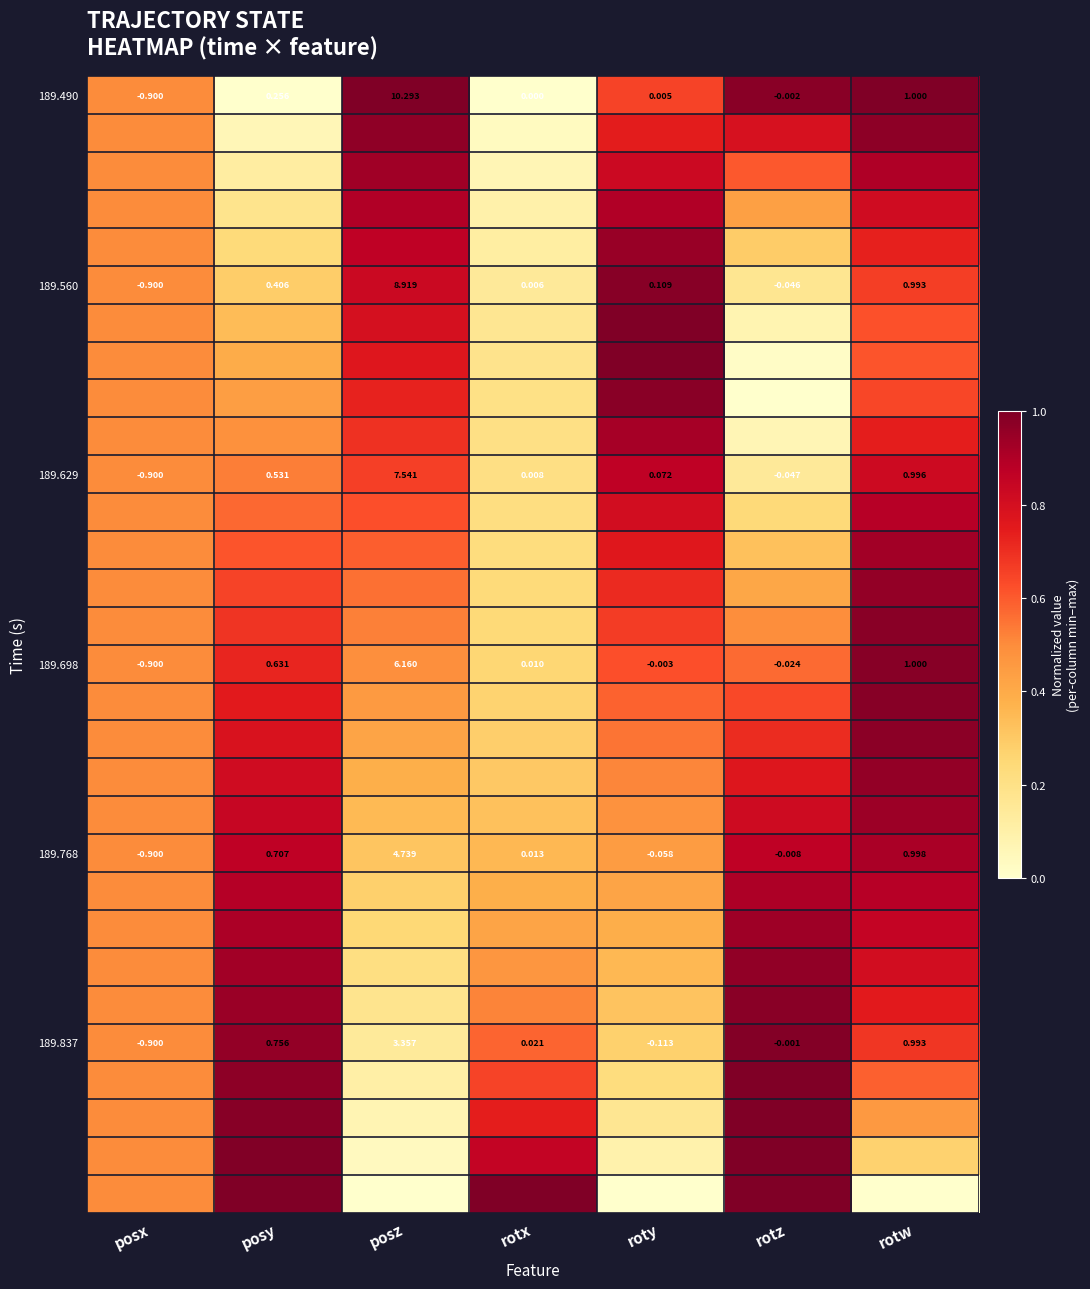

At which label does 189.837 first exceed 0?

posy